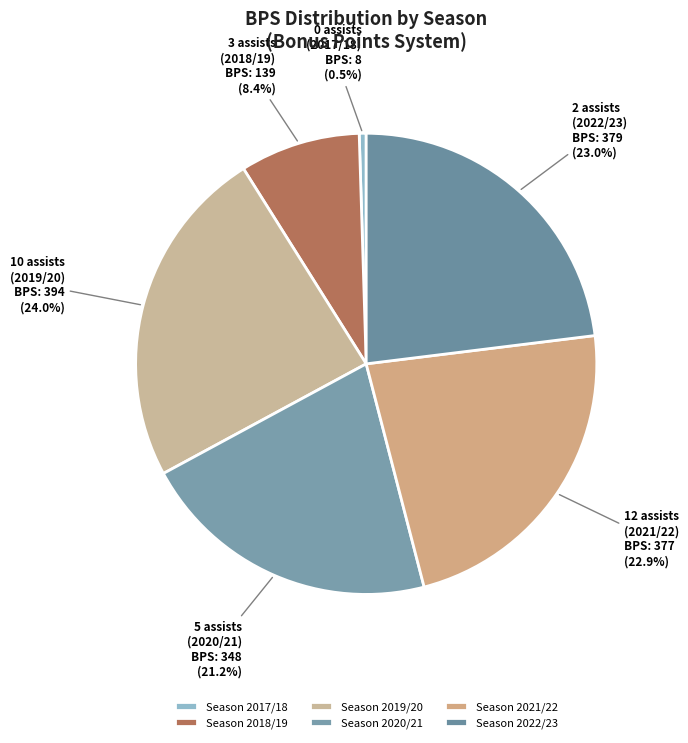

Between 12 assists (2021/22) and 5 assists (2020/21), which is larger?

12 assists (2021/22)